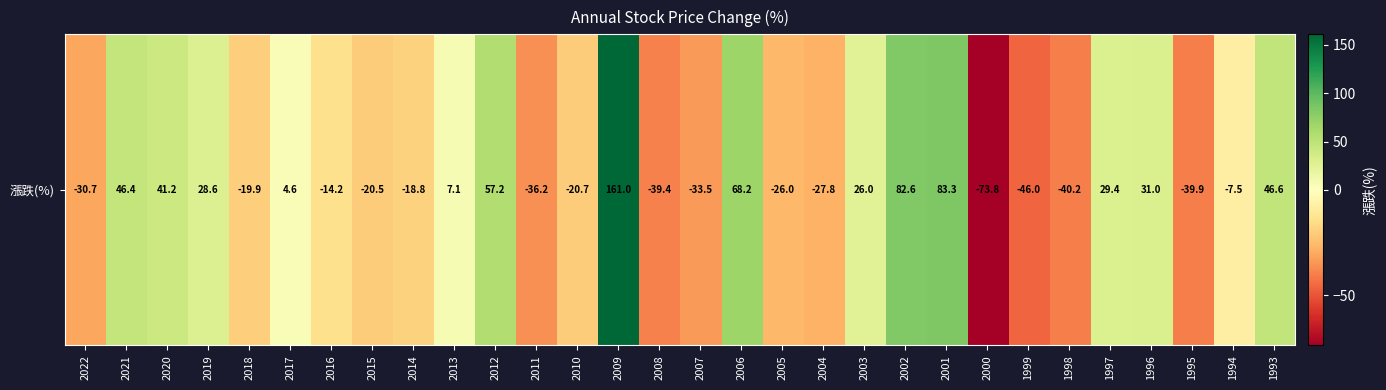

List the labels in order of value, largest first.

2009, 2001, 2002, 2006, 2012, 1993, 2021, 2020, 1996, 1997, 2019, 2003, 2013, 2017, 1994, 2016, 2014, 2018, 2015, 2010, 2005, 2004, 2022, 2007, 2011, 2008, 1995, 1998, 1999, 2000